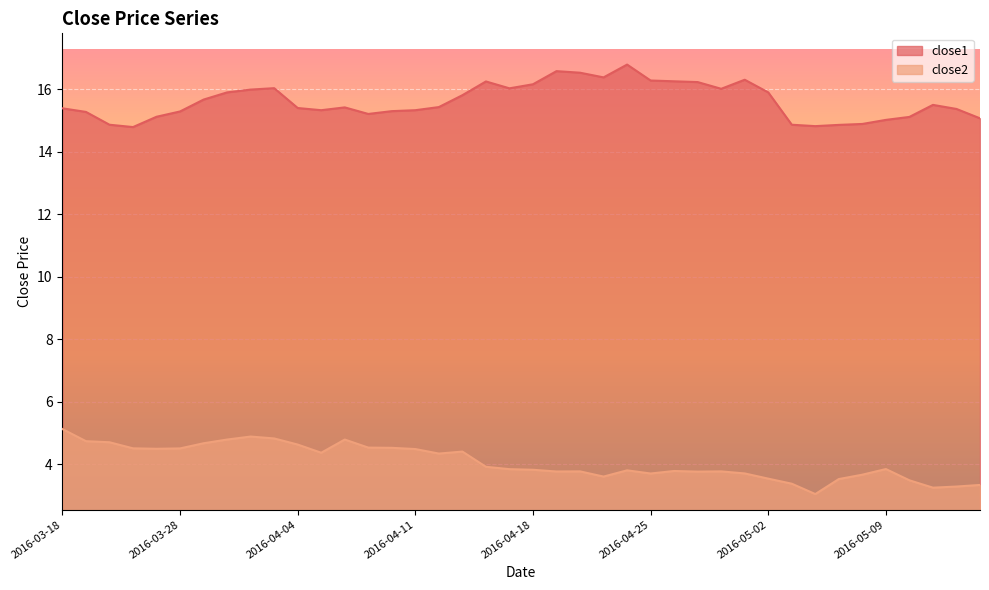

The value of close1 at 2016-03-21 is 7.4. True or false?

False